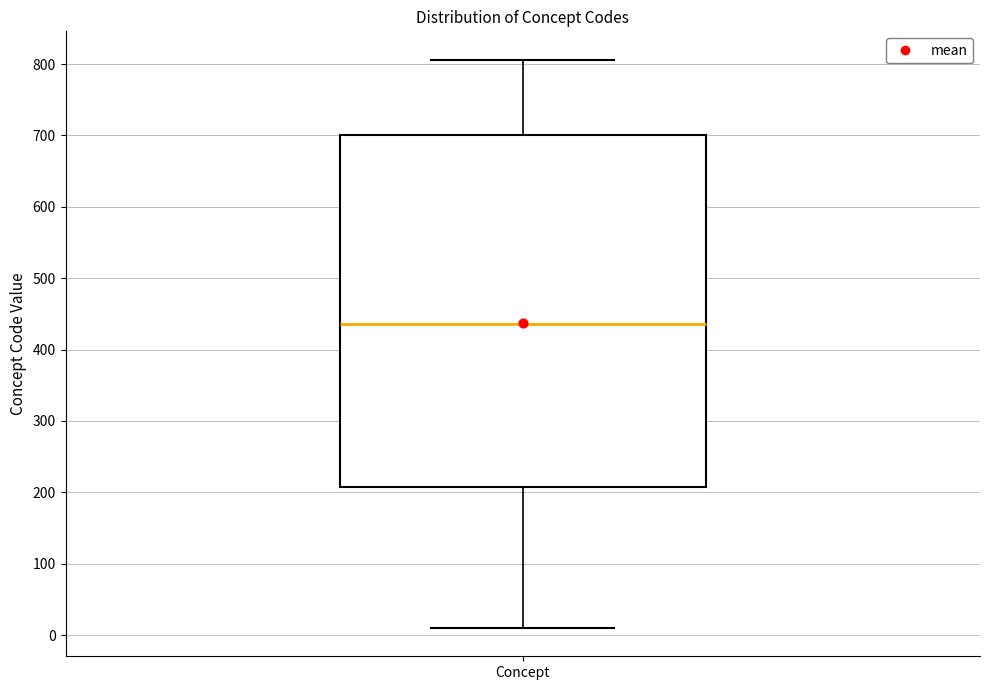

Read this box plot against the y-axis: the position of the median line, the range covered by the box, and the ends of both whiskers. The values are not printed on the chart, so give them approximately, as read against the axis.

median 440, box 210 to 700, whiskers 10 to 810